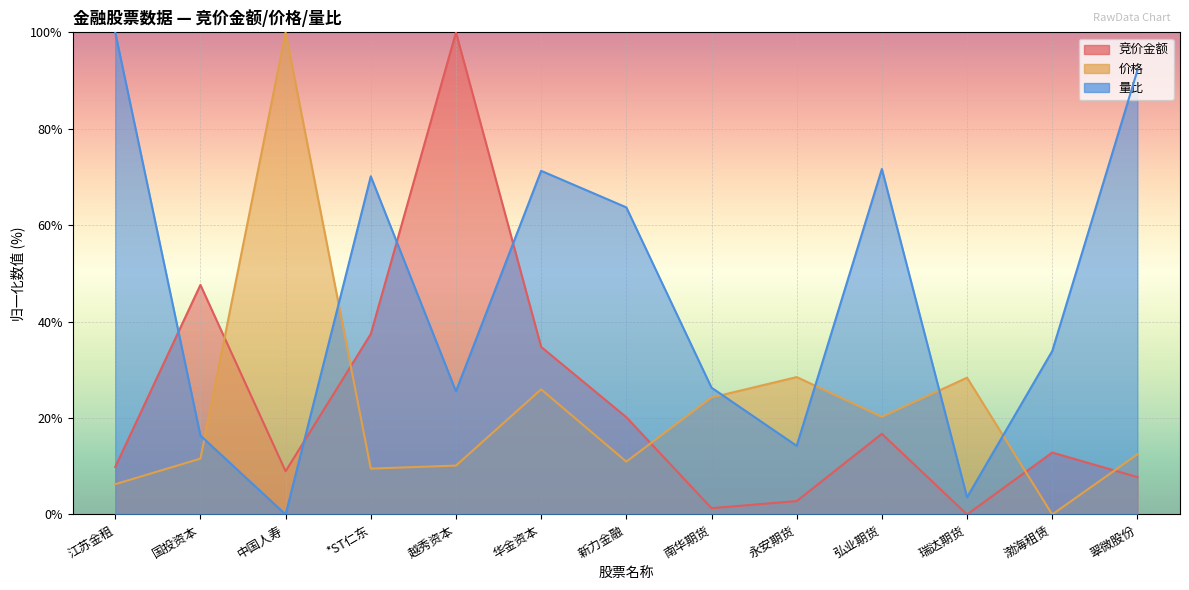

Reading left to right, transcribe all the data shown in this chart.

竞价金额: 9.9	47.6	9.0	37.4	100.0	34.8	20.2	1.3	2.8	16.7	0.0	12.8	7.7
价格: 6.3	11.6	100.0	9.5	10.1	26.0	11.0	24.3	28.5	20.2	28.4	0.0	12.5
量比: 100.0	16.4	0.0	70.1	25.5	71.3	63.7	26.3	14.2	71.7	3.6	33.9	92.1